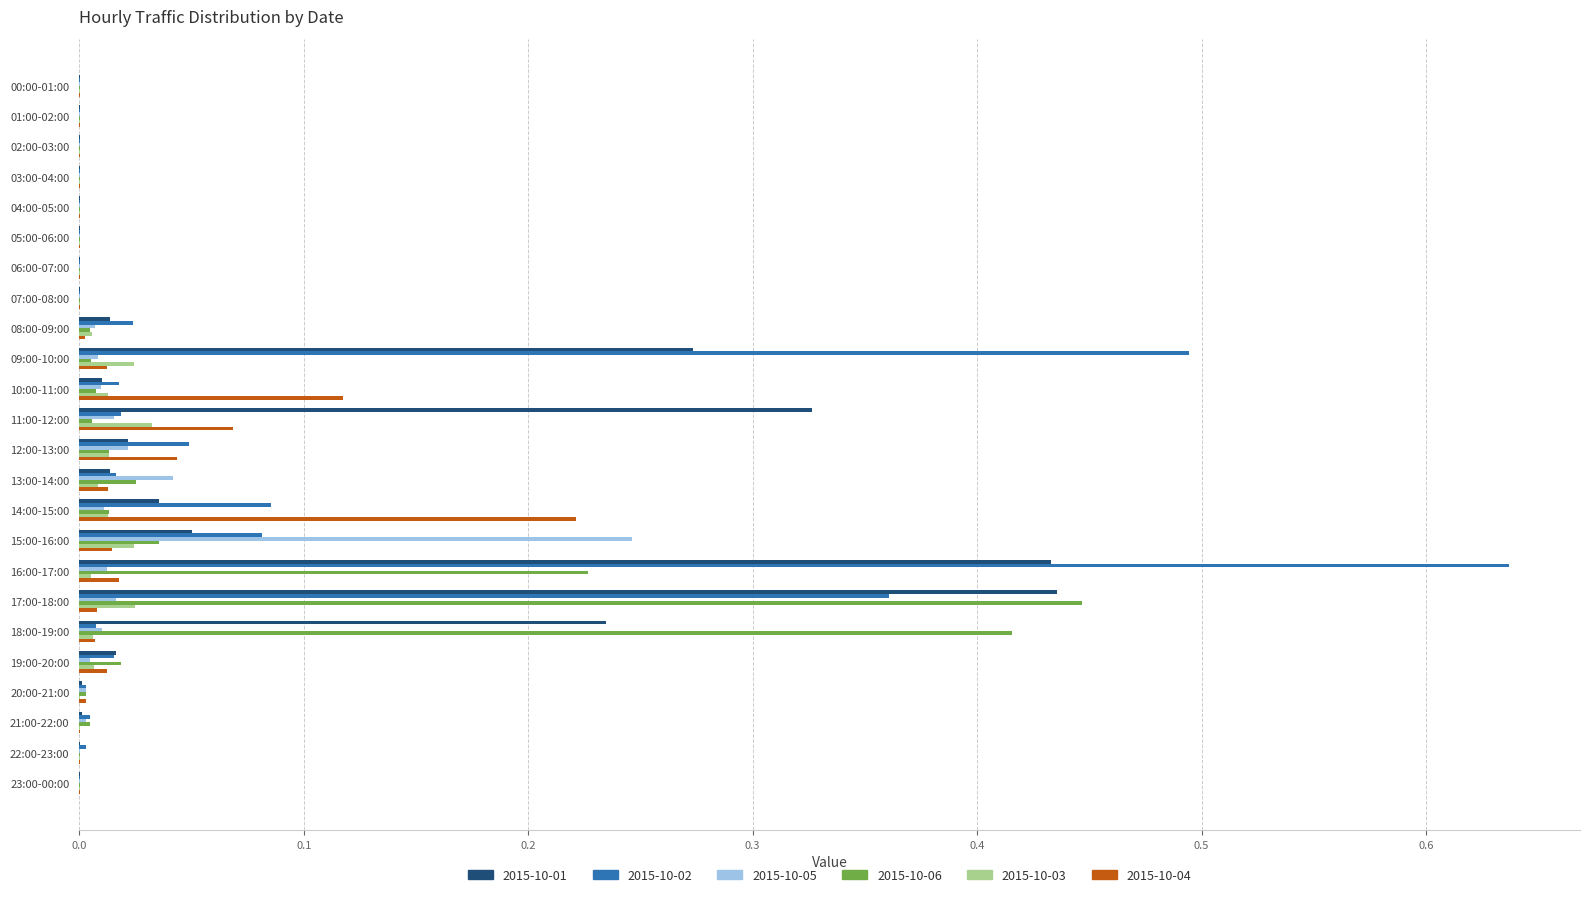

What is the sum of all 2015-10-06 values?

1.2